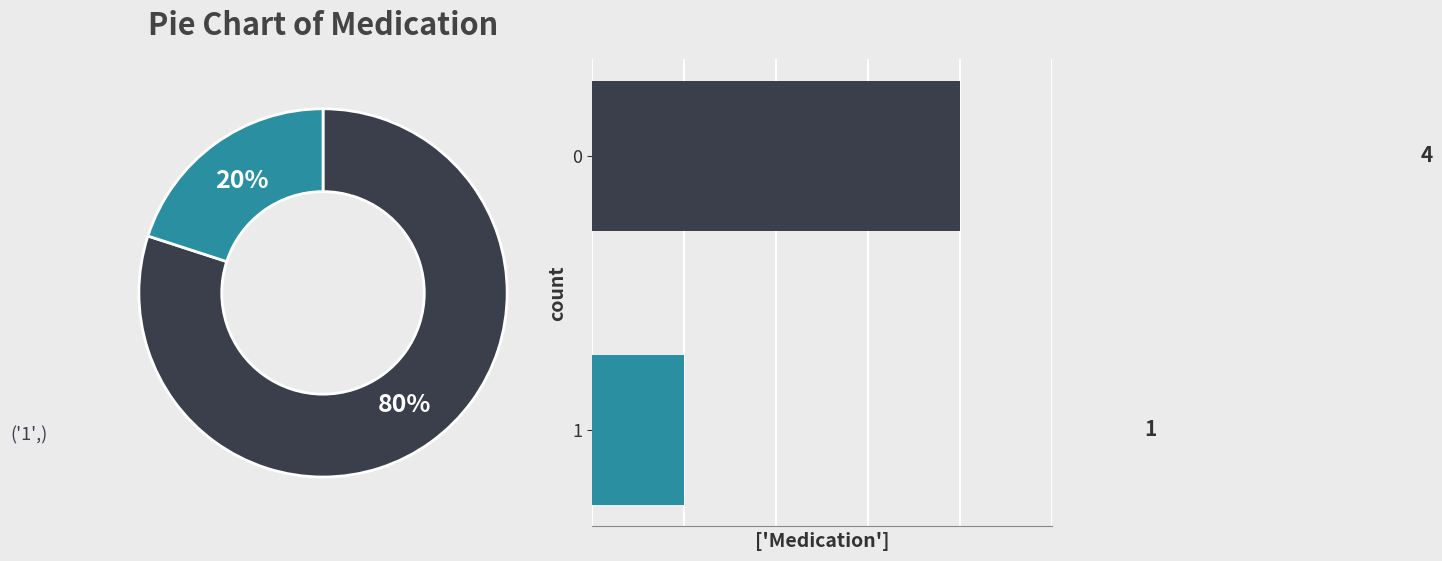

How many segments does this pie chart have?

2